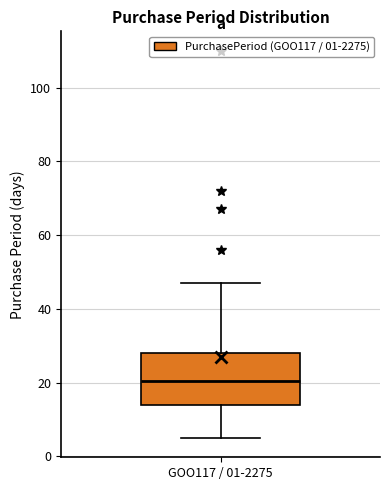

Transcribe this box plot: give where the median line is, the range the box spans, and where the two whiskers end, as read against the y-axis. The values are not printed on the chart, so give them approximately, as read against the axis.

median 20, box 14 to 28, whiskers 6 to 48